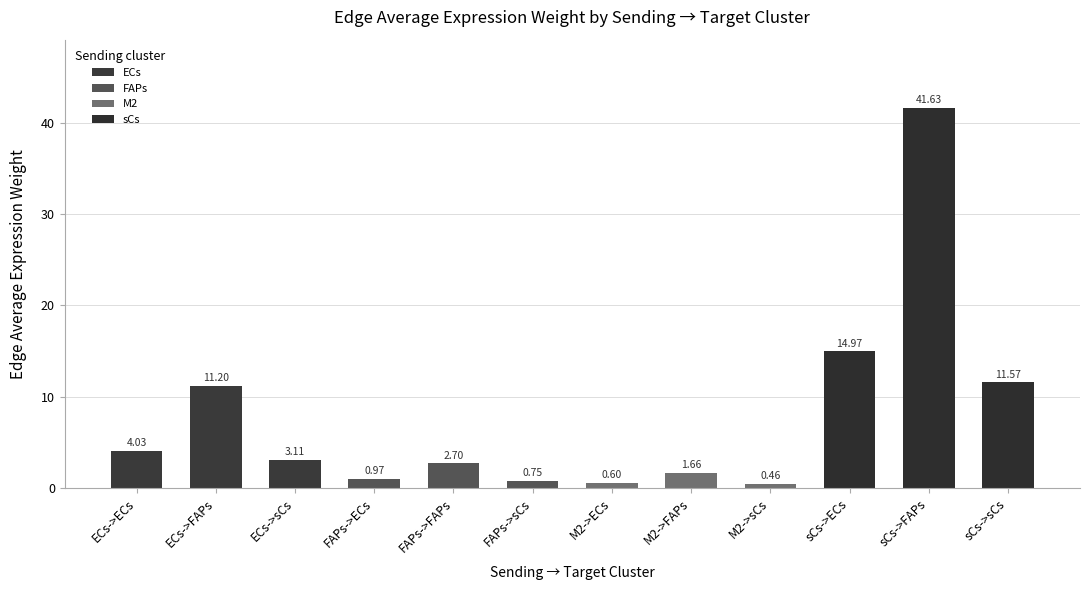

Where does the data first go above 3?

ECs->ECs